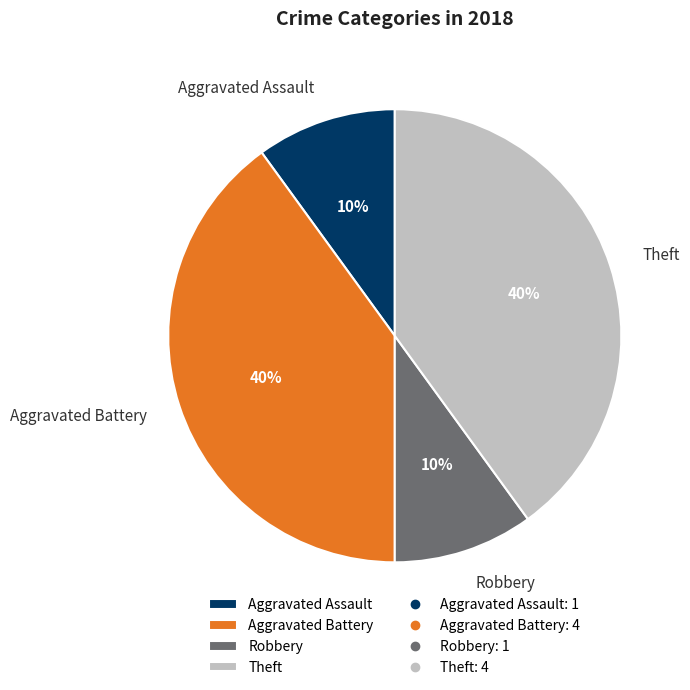

Is it true that Aggravated Battery is 40% of the pie?

True